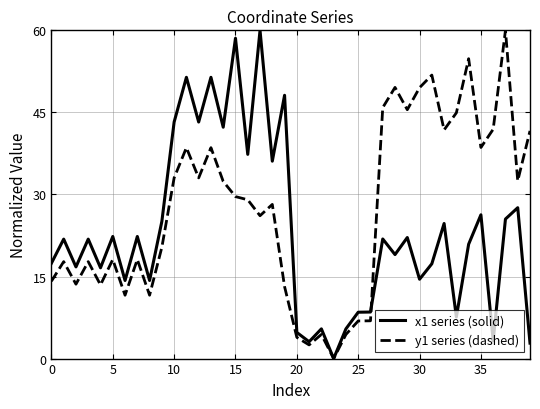

Which series has the largest total across all categories?

y1 series (dashed)